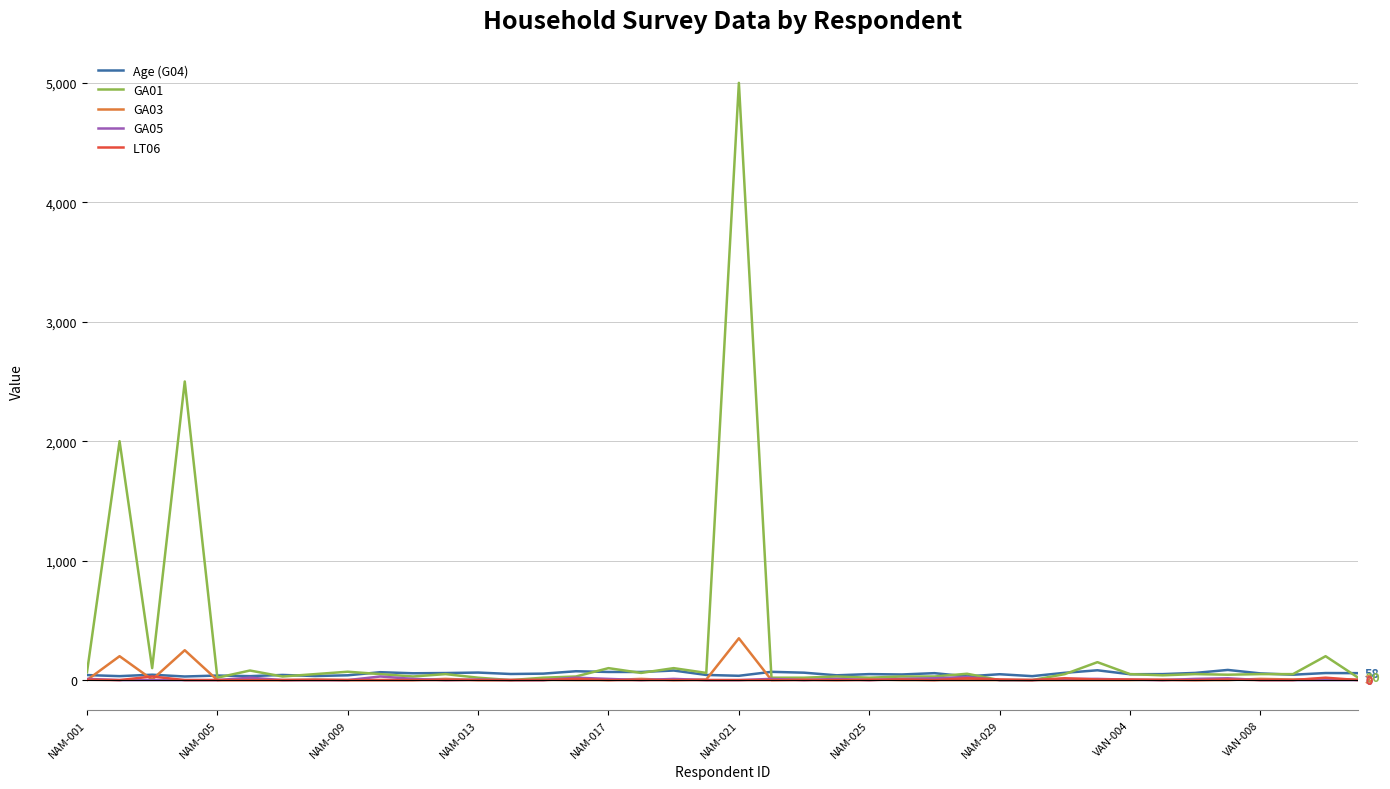

Which series has the widest spread of values?

GA01